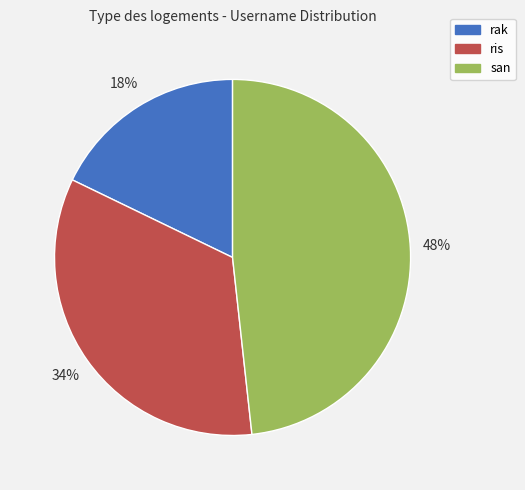

Count the number of slices in the pie.

3